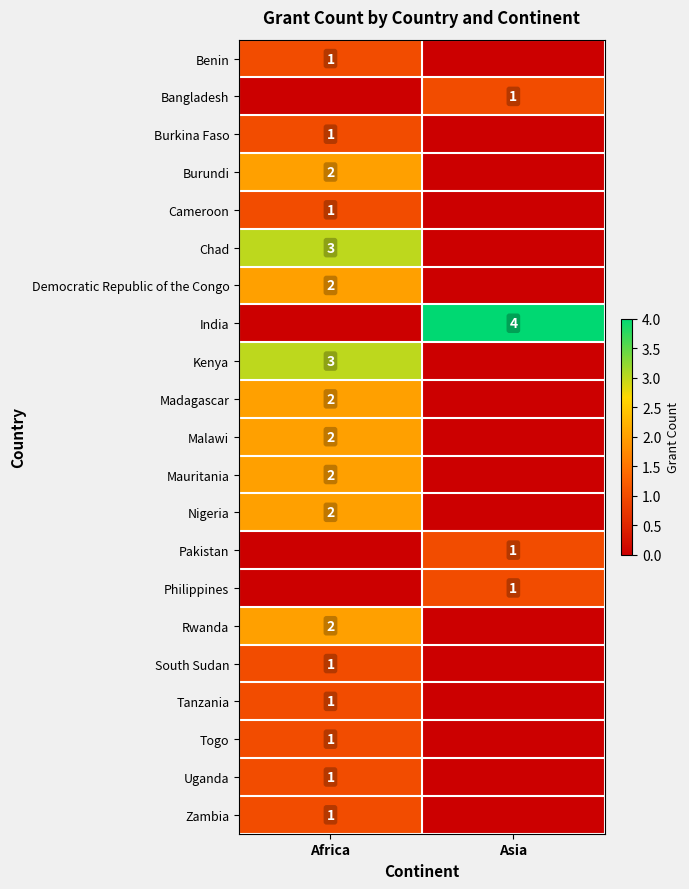

Is the value of Chad at Africa greater than the value of Burkina Faso at Africa?

Yes